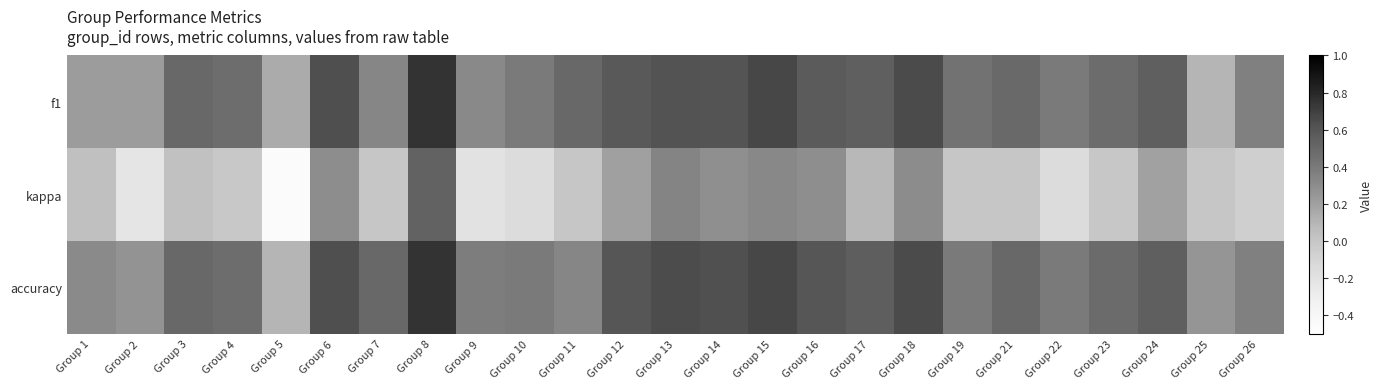

Between Group 12 and Group 19, which series saw the biggest shift?

kappa